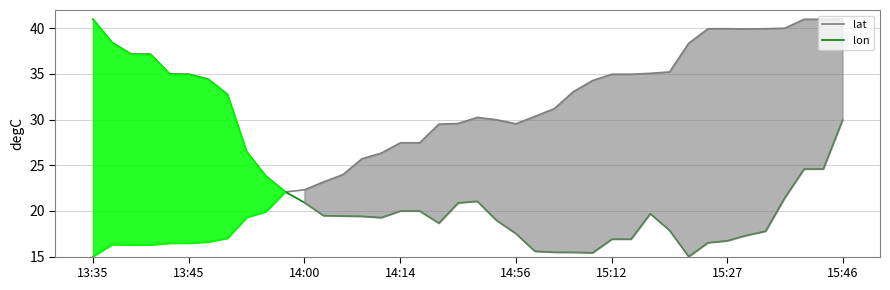

In lon, how many points are higher than both neighbors (excluding endpoints)?

2